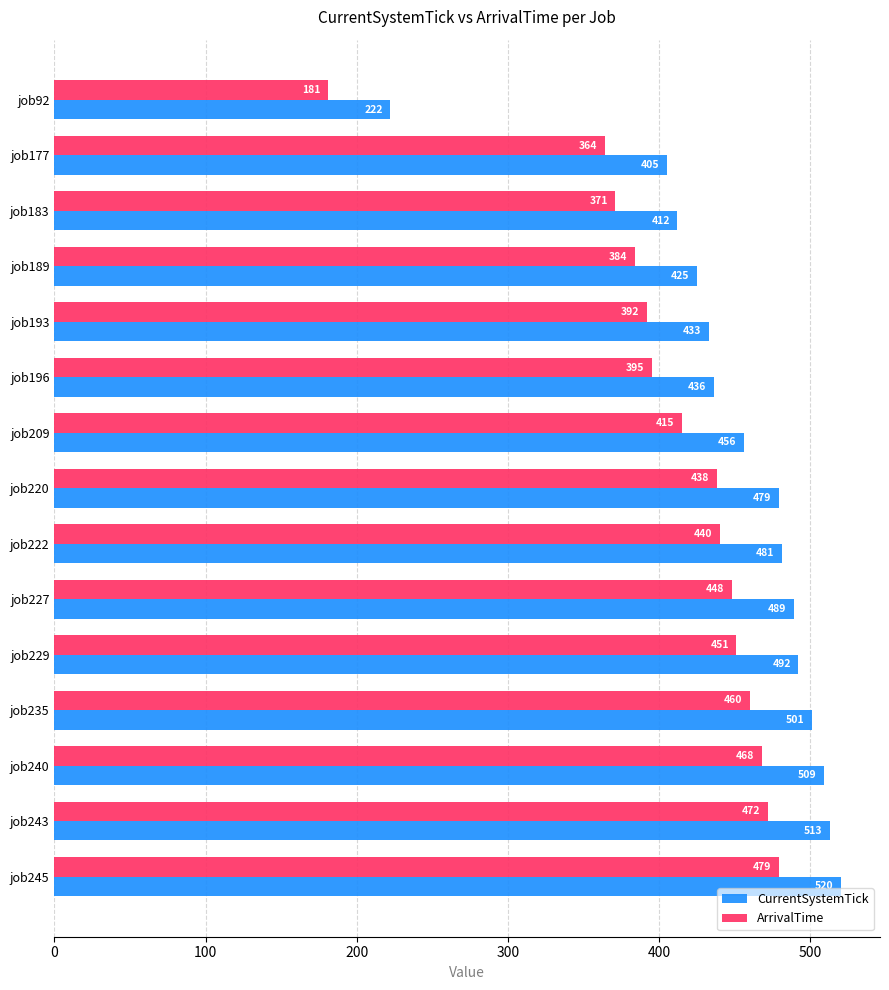

Rank the categories by CurrentSystemTick value from lowest to highest.

job92, job177, job183, job189, job193, job196, job209, job220, job222, job227, job229, job235, job240, job243, job245